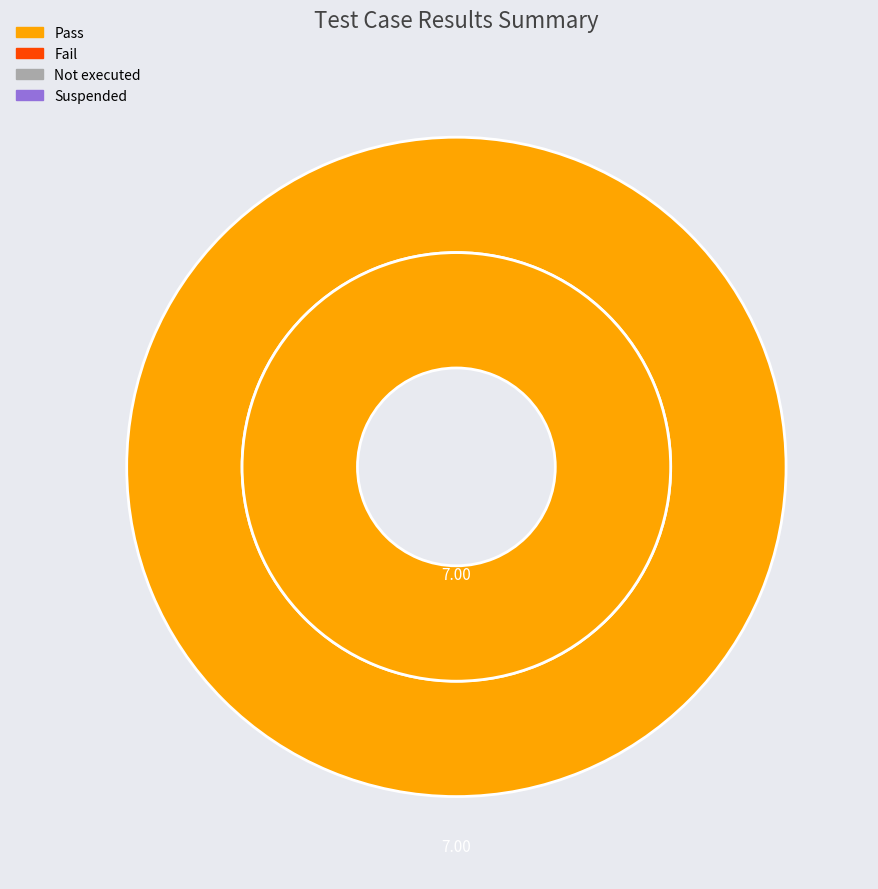

Is it true that Suspended is 0% of the pie?

True